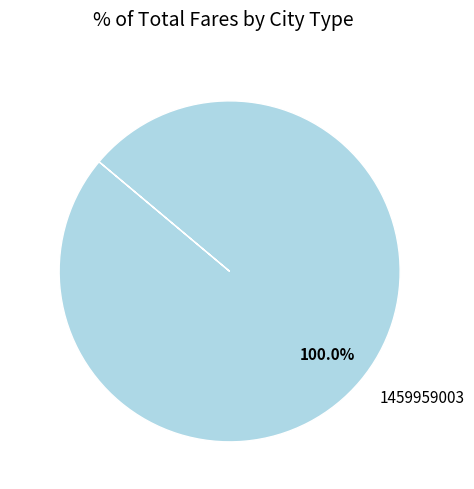

What is the majority slice?

1459959003